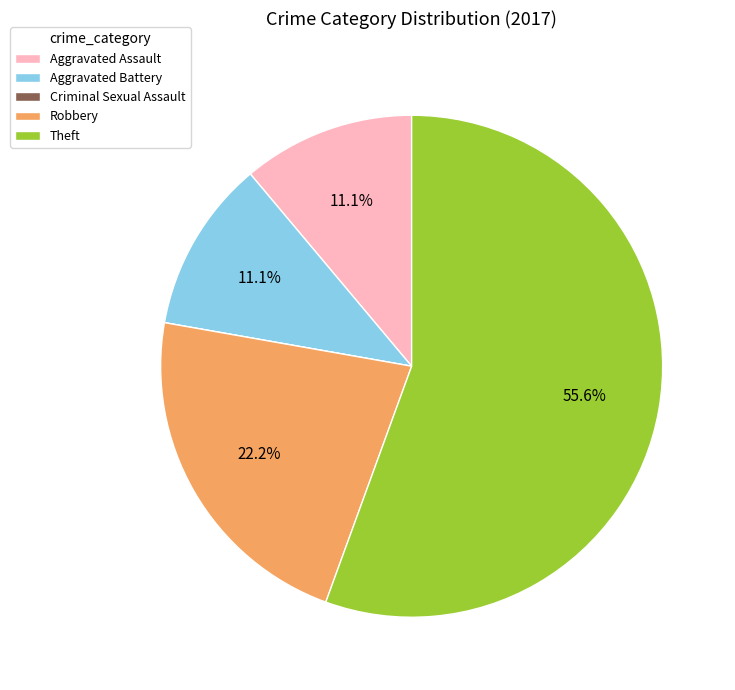

Approximately how many times larger is the value at Theft compared to Aggravated Assault?

5.0